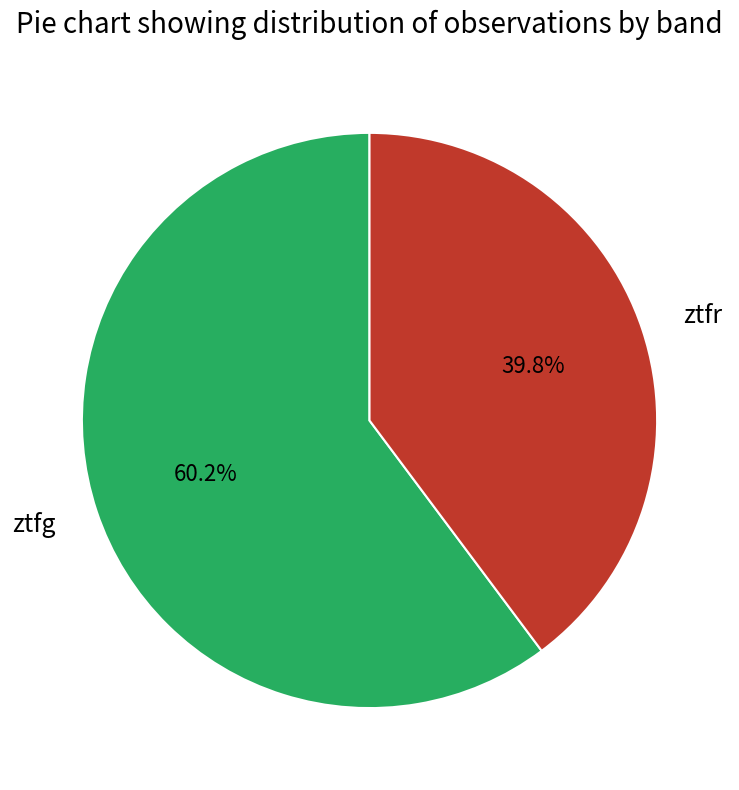

Is it true that ztfg is 60% of the pie?

True